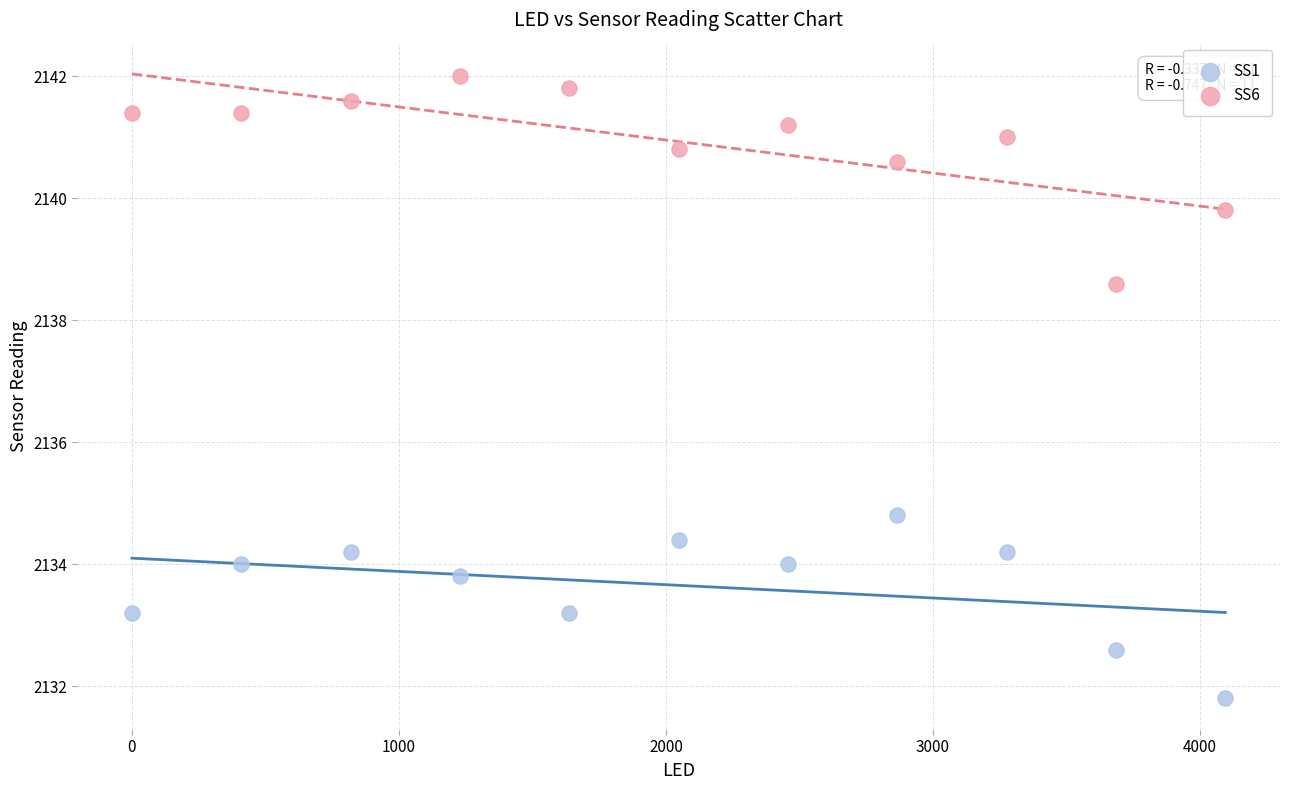

Which series contains the lowest Y value?

SS1